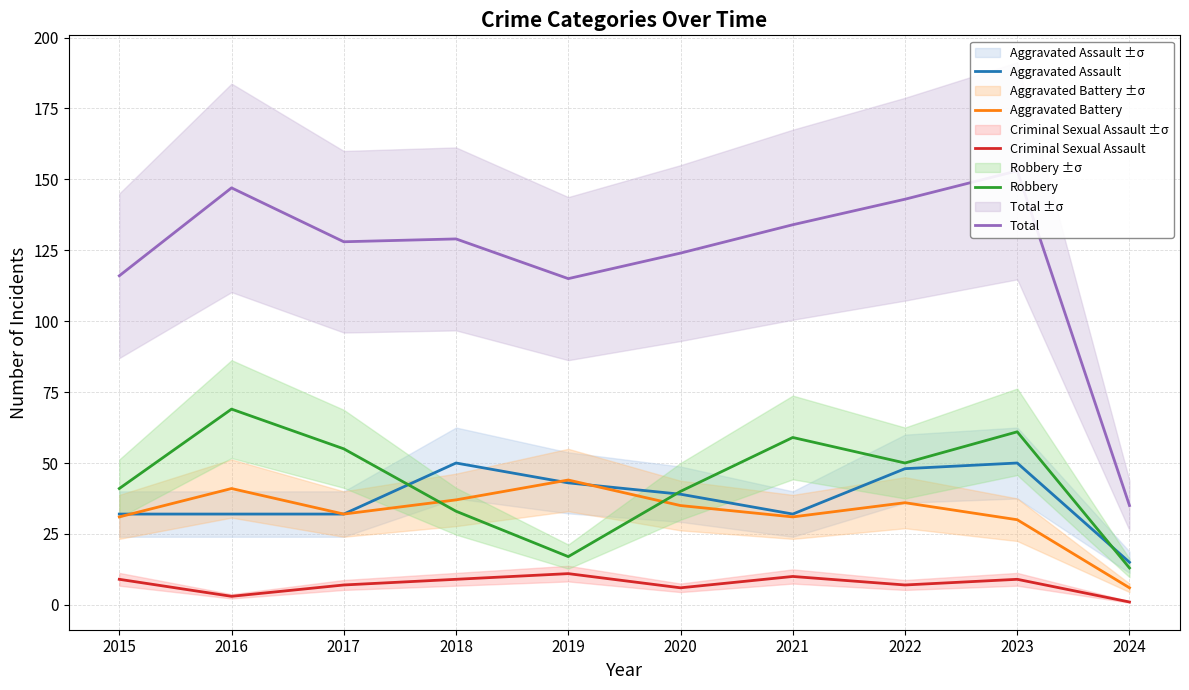

What is the sum of all Criminal Sexual Assault values?

72